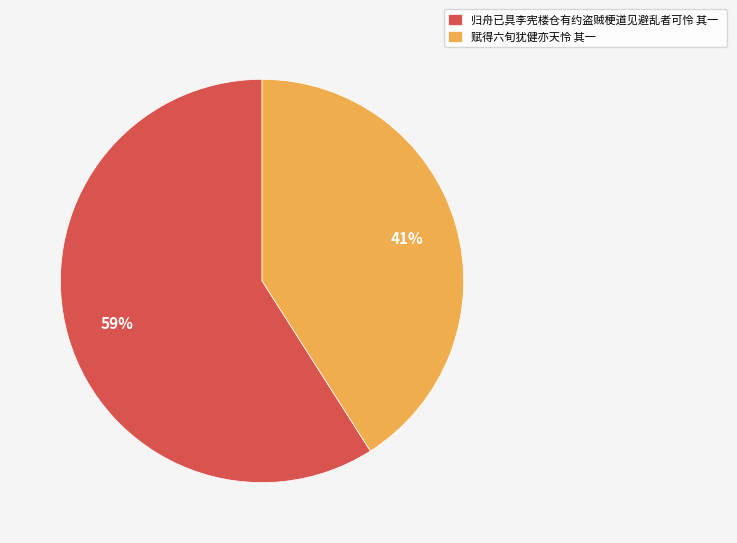

Approximately how many times larger is the value at 赋得六旬犹健亦天怜 其一 compared to 归舟已具李宪楼仓有约盗贼梗道见避乱者可怜 其一?

0.7